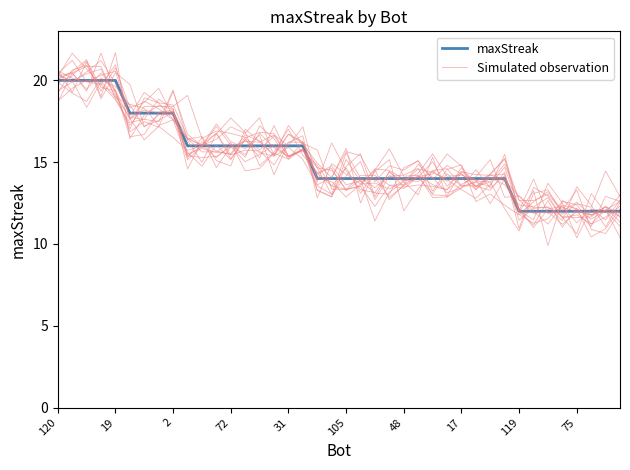

True or false: Simulated observation has a value of 15.2 at 105.

True